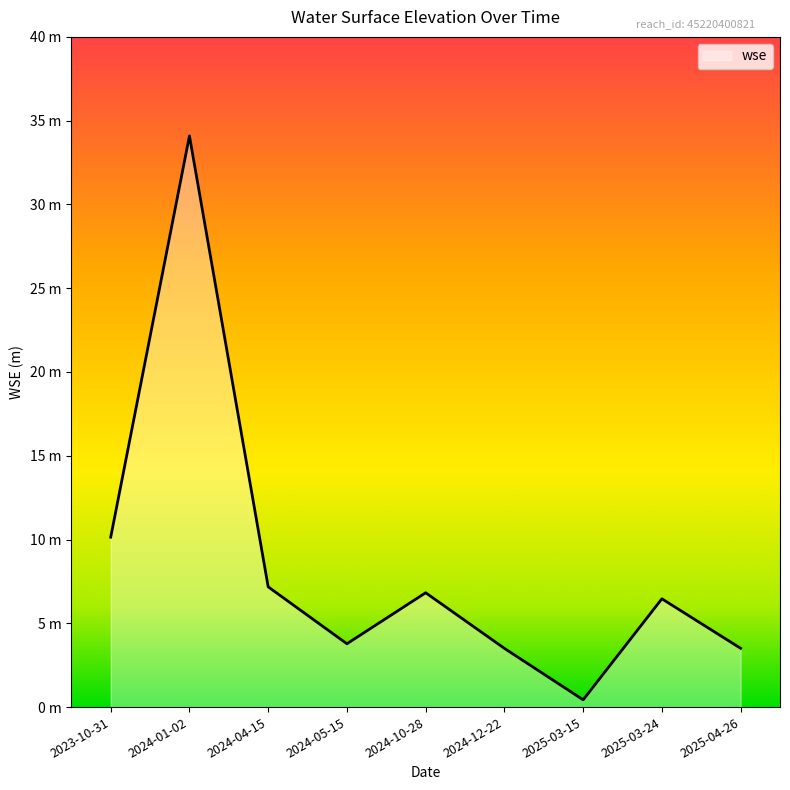

What value does the data have at 2024-01-02?

34.1